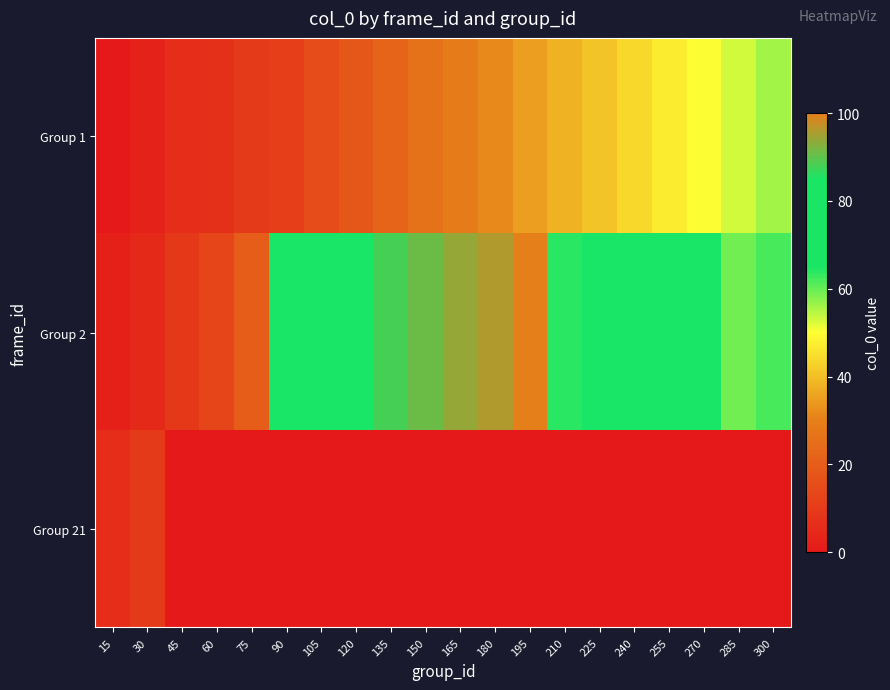

Reading left to right, what are all the values shown in this chart?

Group 1: 15=0	30=3	45=6	60=7	75=10	90=11	105=15	120=18	135=22	150=26	165=29	180=32	195=35	210=38	225=41	240=44	255=47	270=50	285=53	300=56
Group 2: 15=2	30=5	45=9	60=13	75=20	90=78	105=81	120=84	135=88	150=91	165=94	180=96	195=100	210=64	225=66	240=69	255=72	270=75	285=59	300=62
Group 21: 15=6	30=10	45=0	60=0	75=0	90=0	105=0	120=0	135=0	150=0	165=0	180=0	195=0	210=0	225=0	240=0	255=0	270=0	285=0	300=0